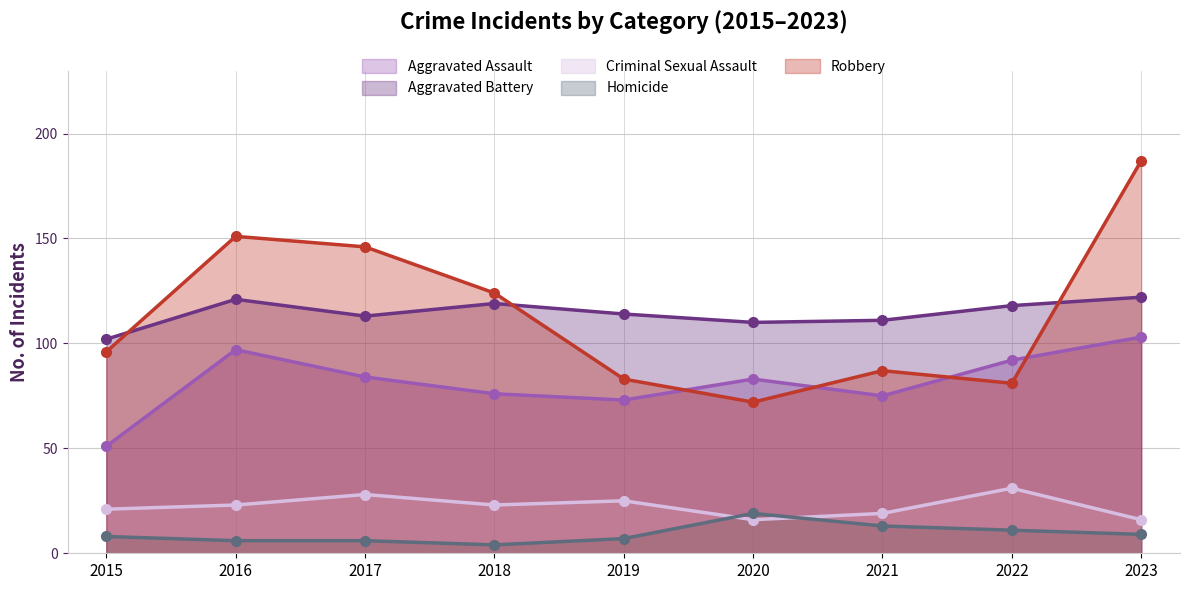

What is the average value of the Aggravated Assault series?

82